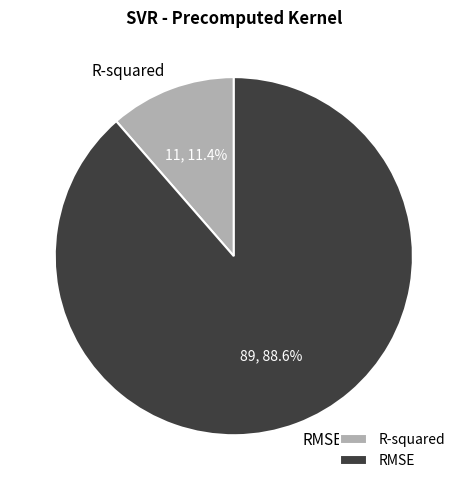

To the nearest percent, what is the combined percentage of R-squared and RMSE?

100%